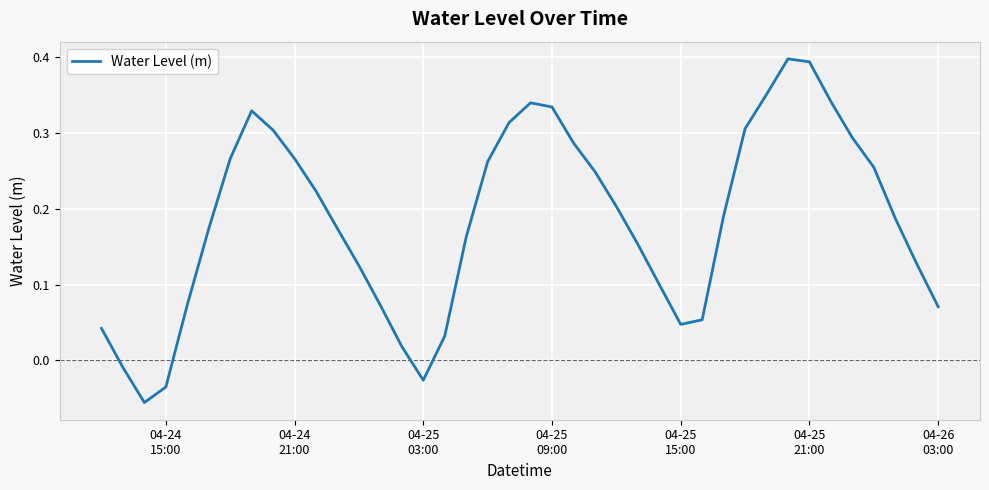

Does the chart display data point markers on the line(s)?

No